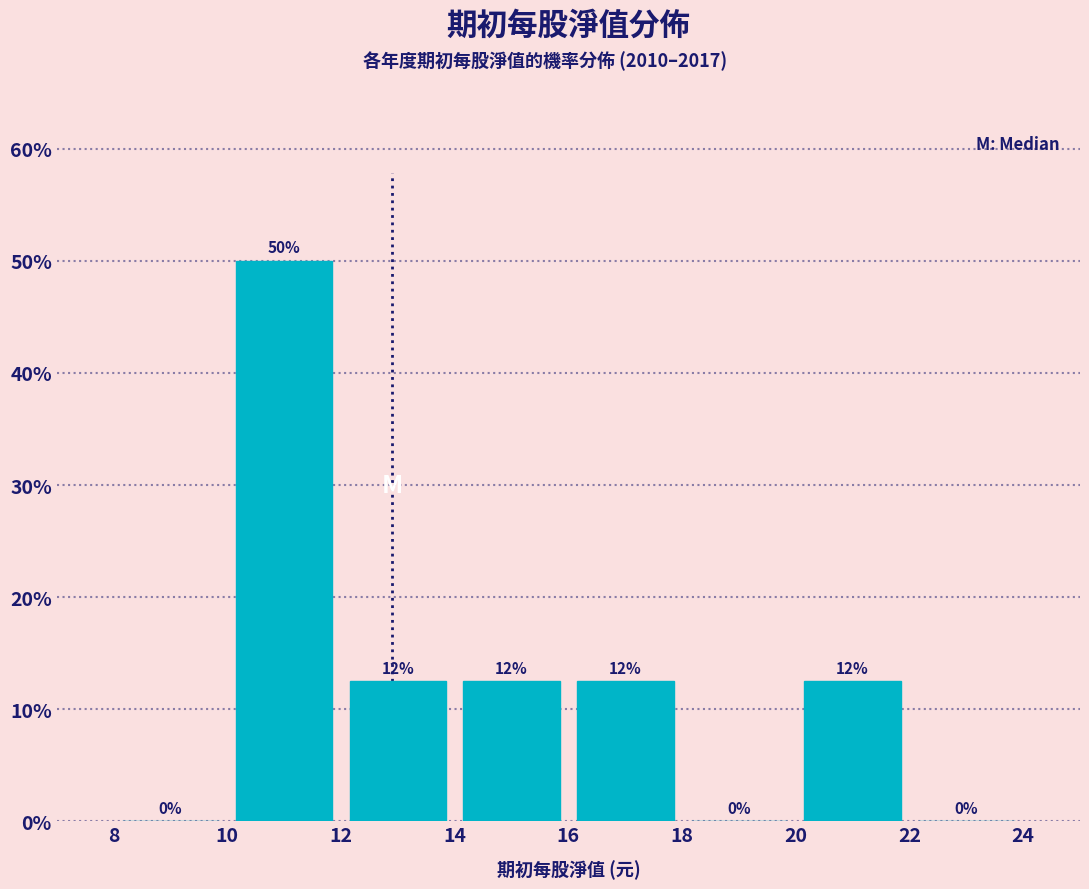

Which range on the x-axis has the tallest bar?

10 to 12